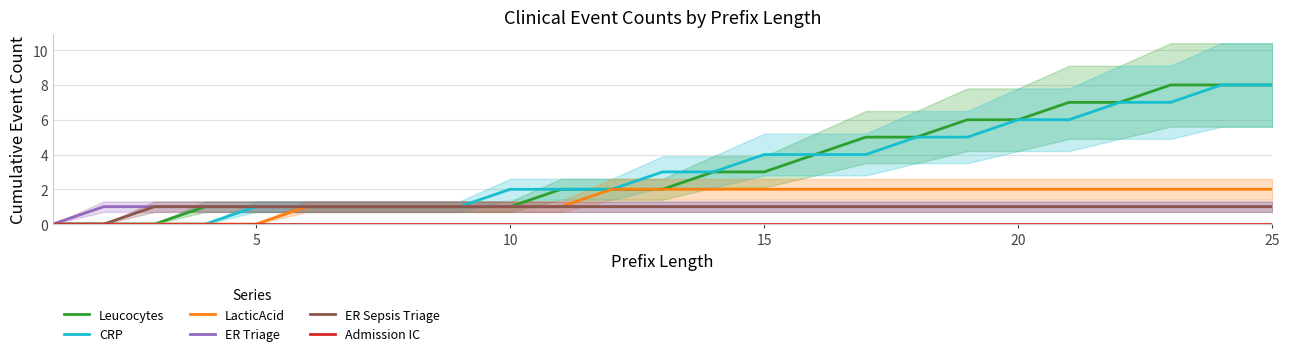

The CRP series shows 12 at 25. True or false?

False